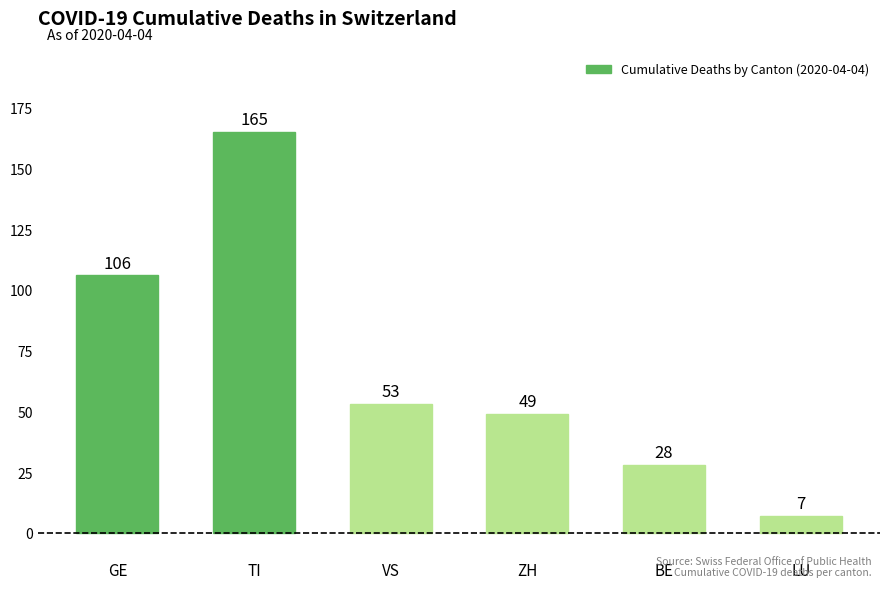

Reading left to right, transcribe all the data shown in this chart.

GE=106	TI=165	VS=53	ZH=49	BE=28	LU=7